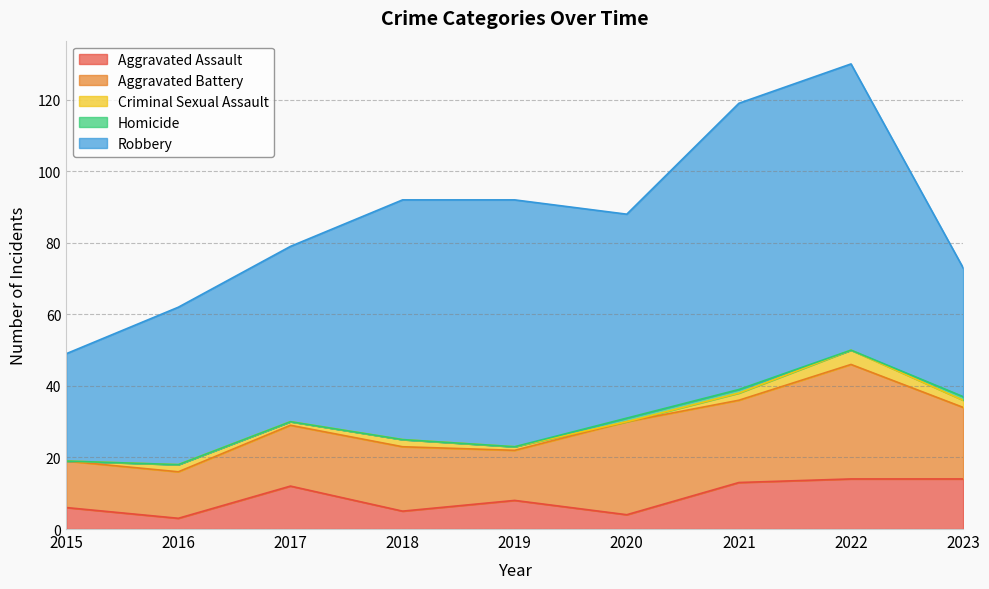

Reading left to right, extract all data points from this chart.

Aggravated Assault: 2015=6	2016=3	2017=12	2018=5	2019=8	2020=4	2021=13	2022=14	2023=14
Aggravated Battery: 2015=13	2016=13	2017=17	2018=18	2019=14	2020=26	2021=23	2022=32	2023=20
Criminal Sexual Assault: 2015=0	2016=2	2017=1	2018=2	2019=1	2020=0	2021=2	2022=4	2023=2
Homicide: 2015=0	2016=0	2017=0	2018=0	2019=0	2020=1	2021=1	2022=0	2023=1
Robbery: 2015=30	2016=44	2017=49	2018=67	2019=69	2020=57	2021=80	2022=80	2023=36